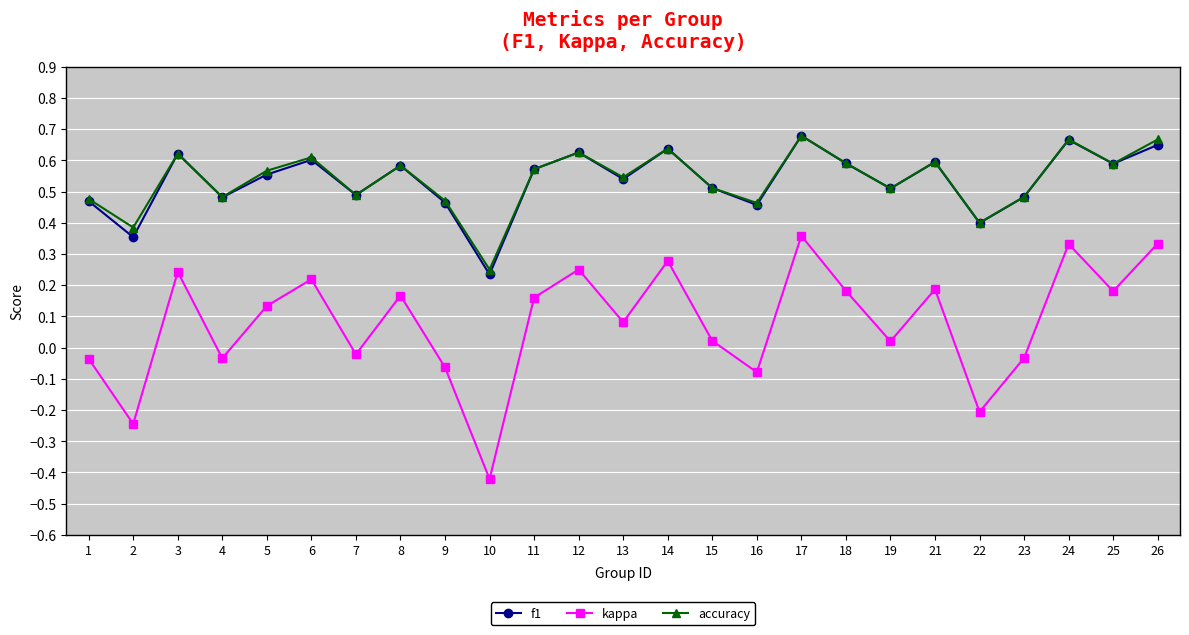

In f1, how many points are higher than both neighbors (excluding endpoints)?

8